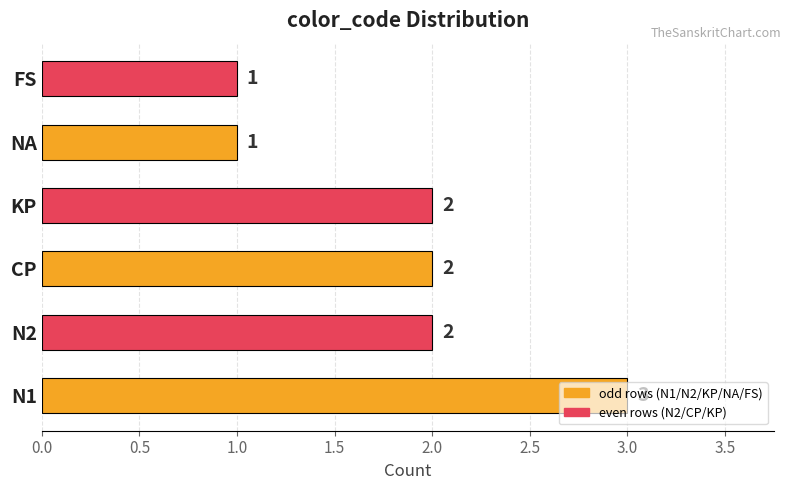

The value at KP is 2. True or false?

True